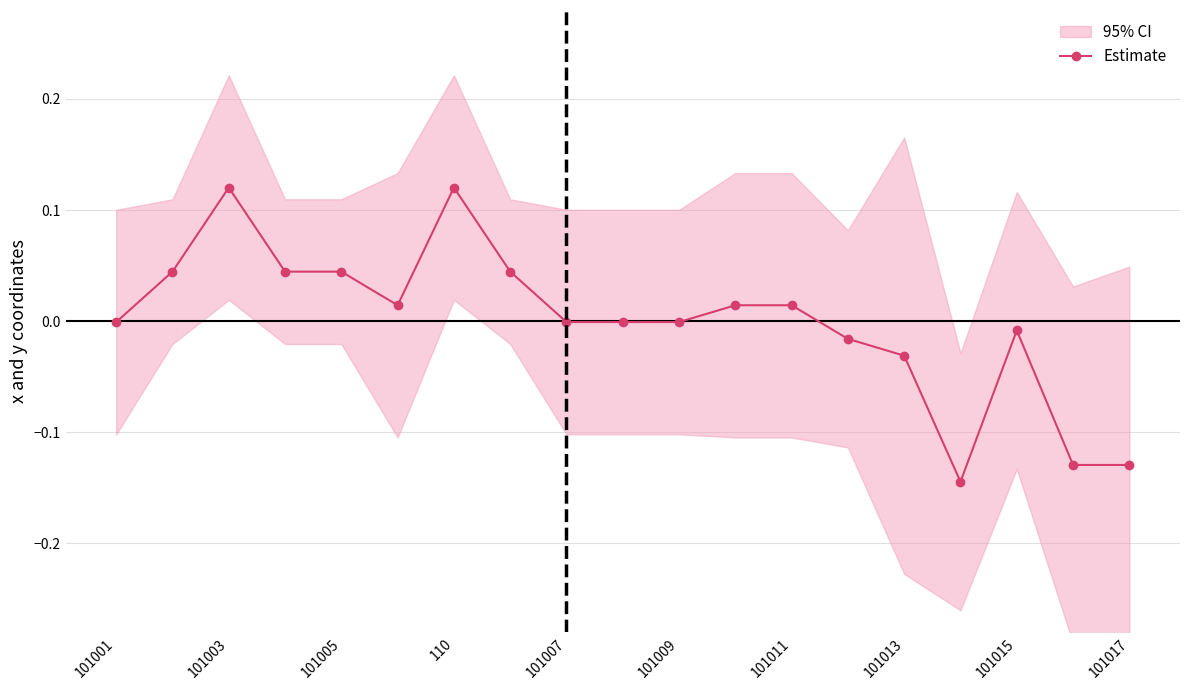

What is the greatest value displayed?

0.1